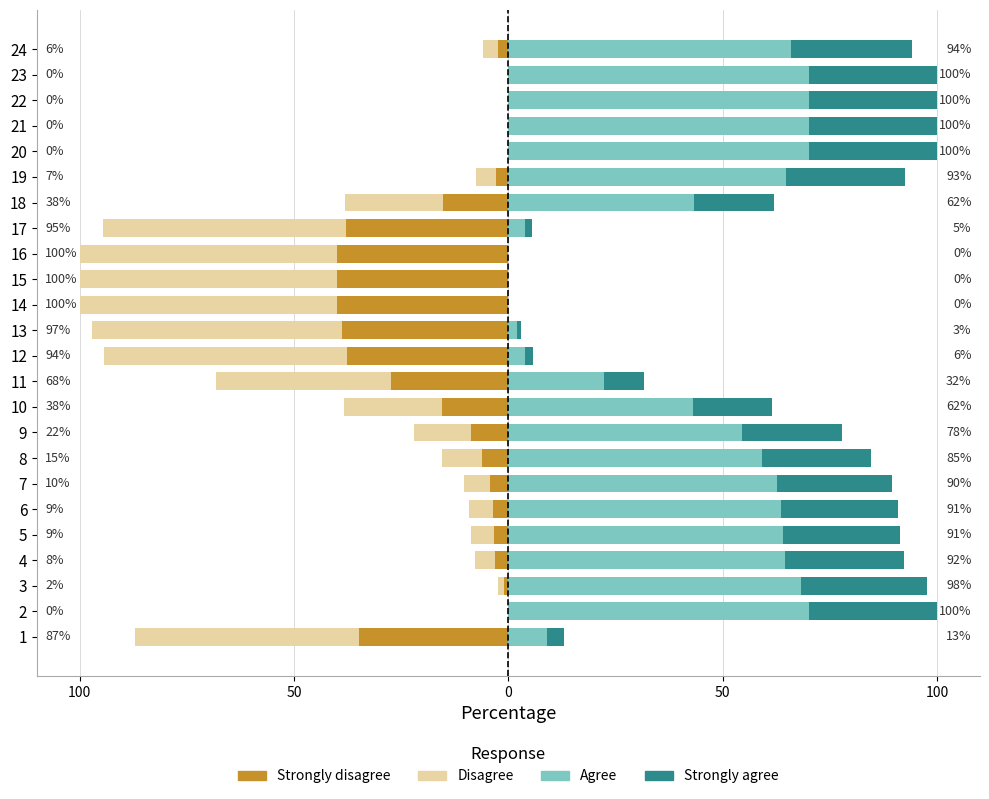

The Disagree series shows -86.0 at 15. True or false?

False